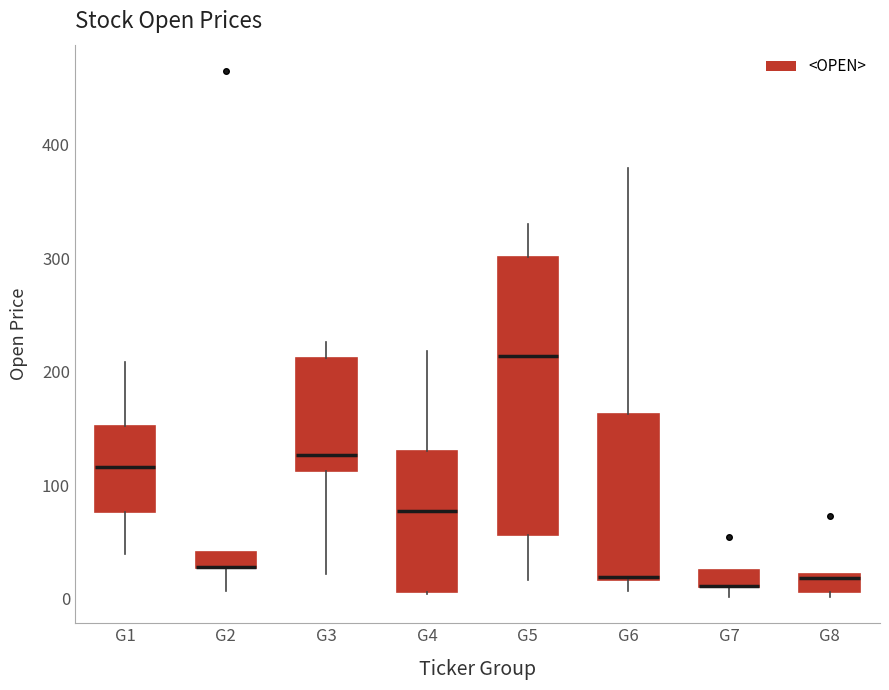

Comparing the boxes themselves (not the whiskers), which one is the tallest?

G5